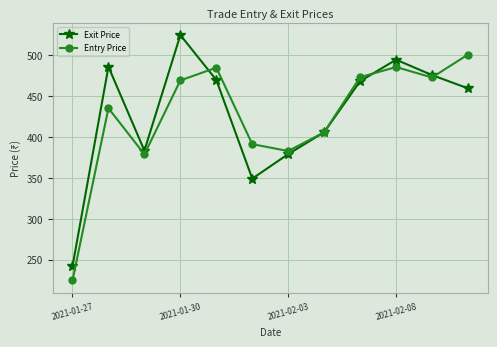

True or false: Entry Price has more than 1 points higher than both neighbors.

True